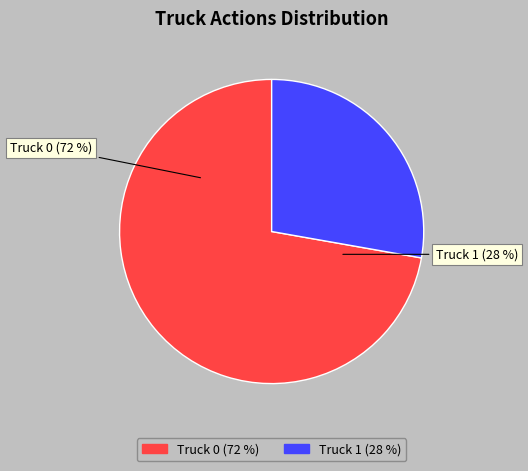

To the nearest percent, what is the difference between the Truck 1 and Truck 0 slice percentages?

44%